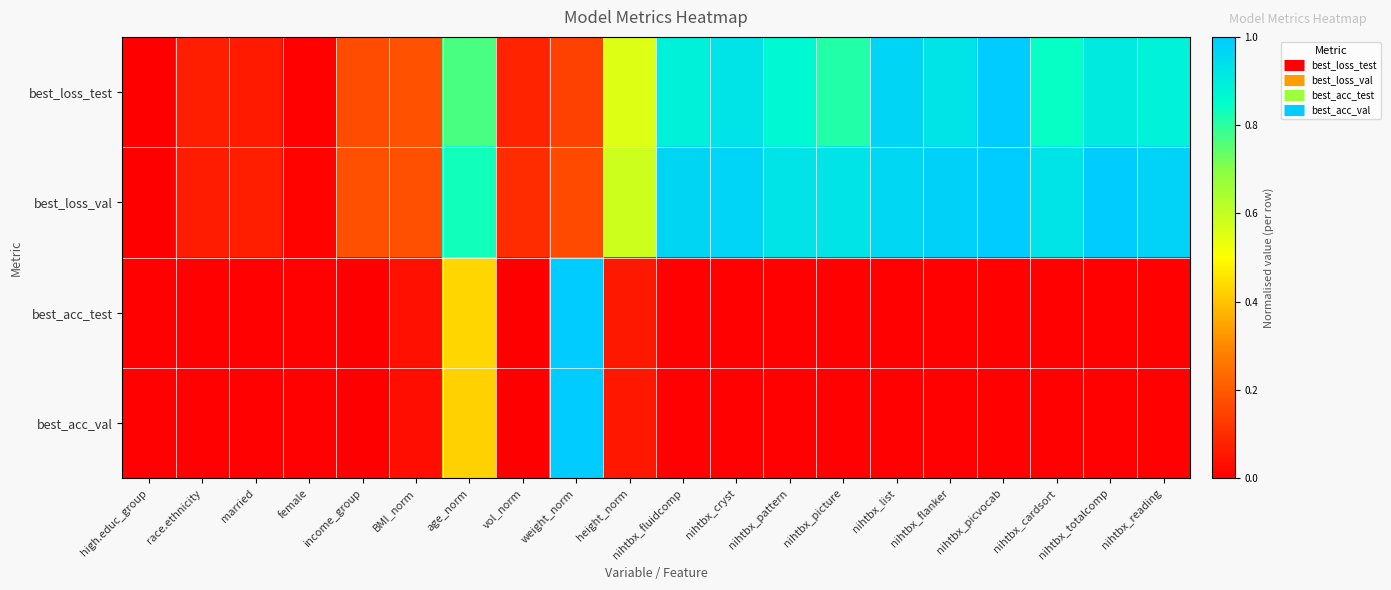

Which label corresponds to the smallest value in the chart?

high.educ_group